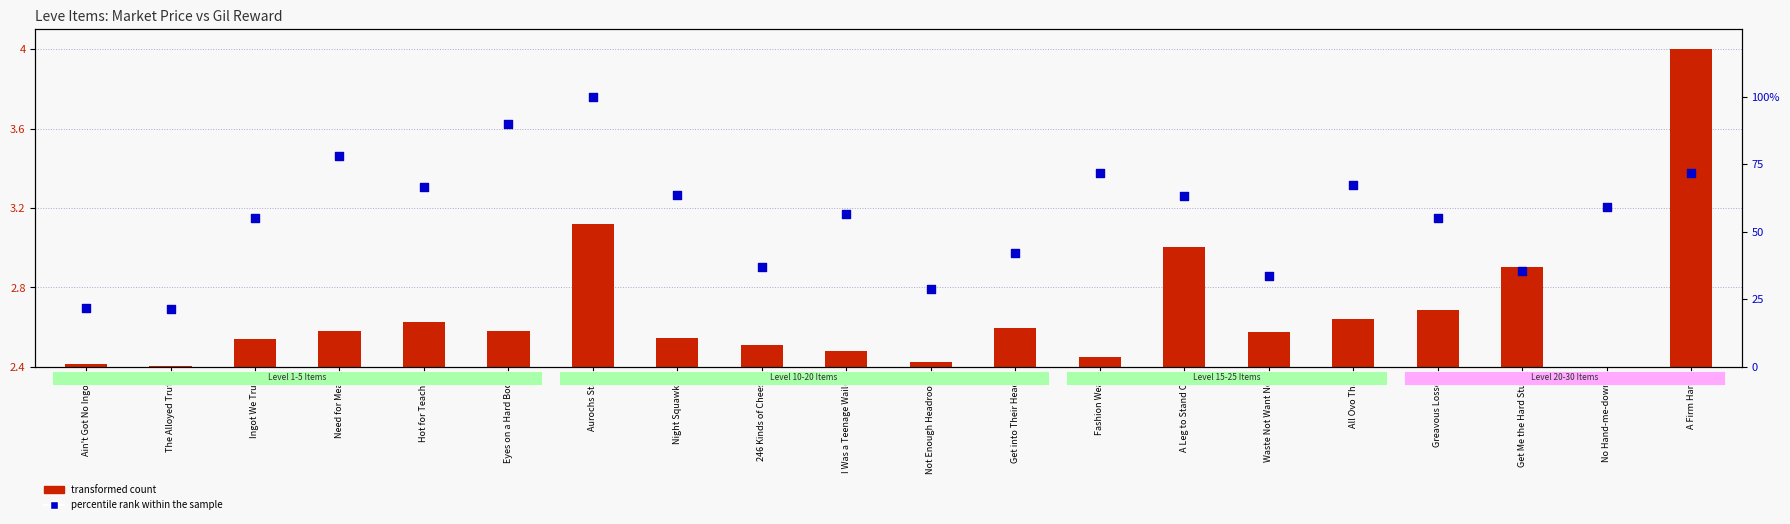

Which series has the widest spread of Y values?

percentile rank within the sample